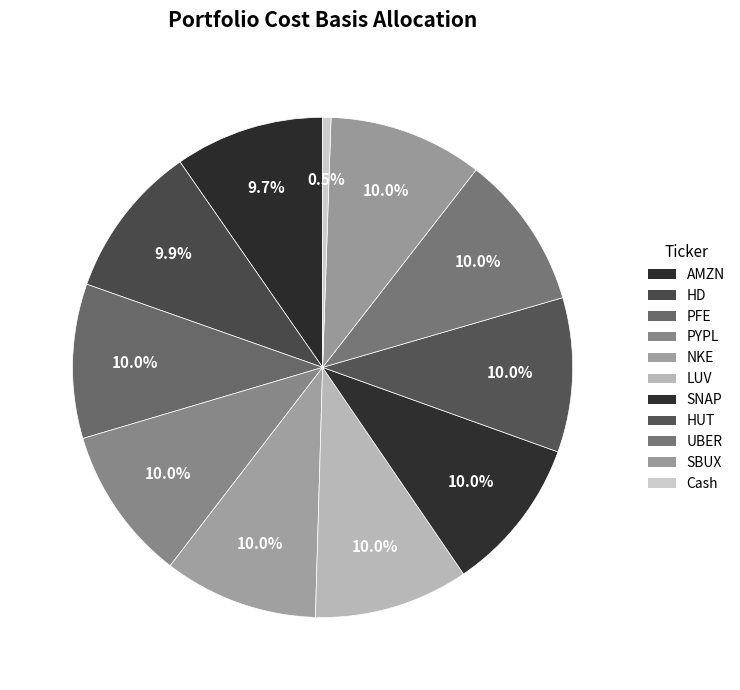

How many slices are in this pie chart?

11